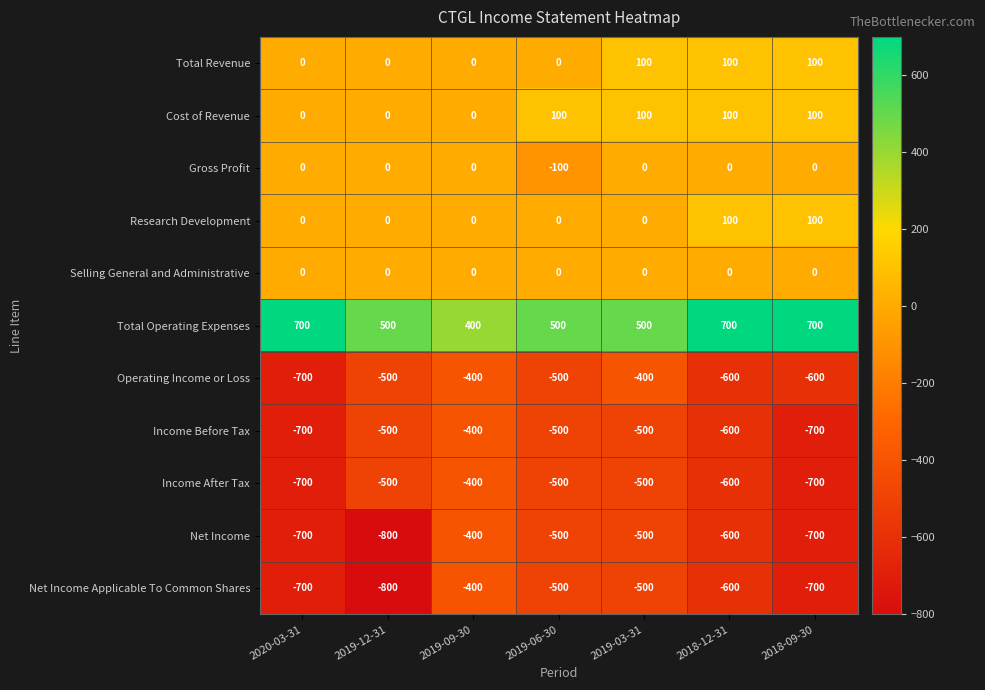

Count the number of categories in the chart.

7